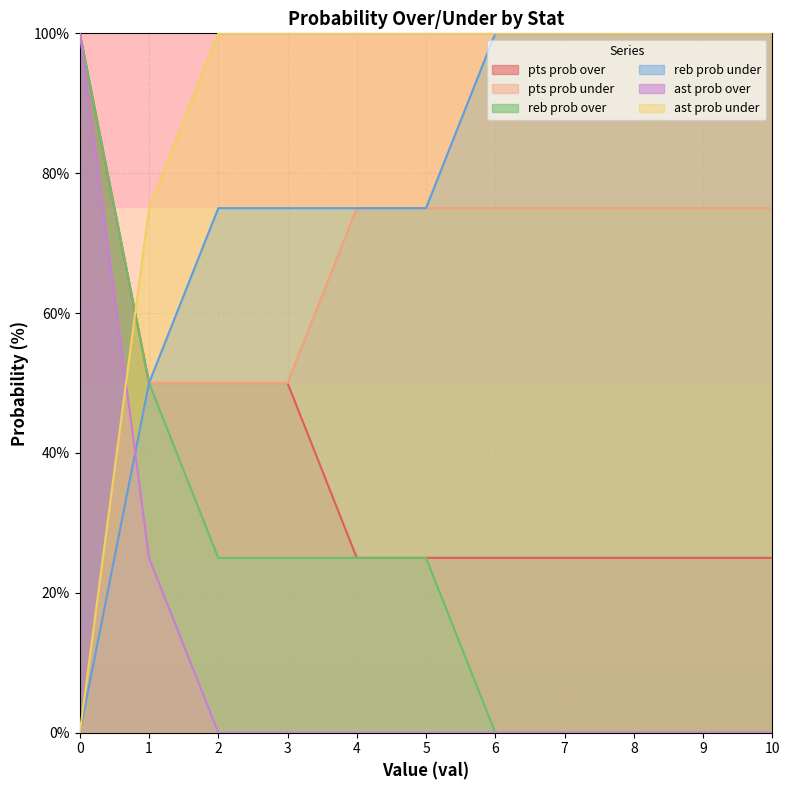

What is the sum of all pts prob over values?

425